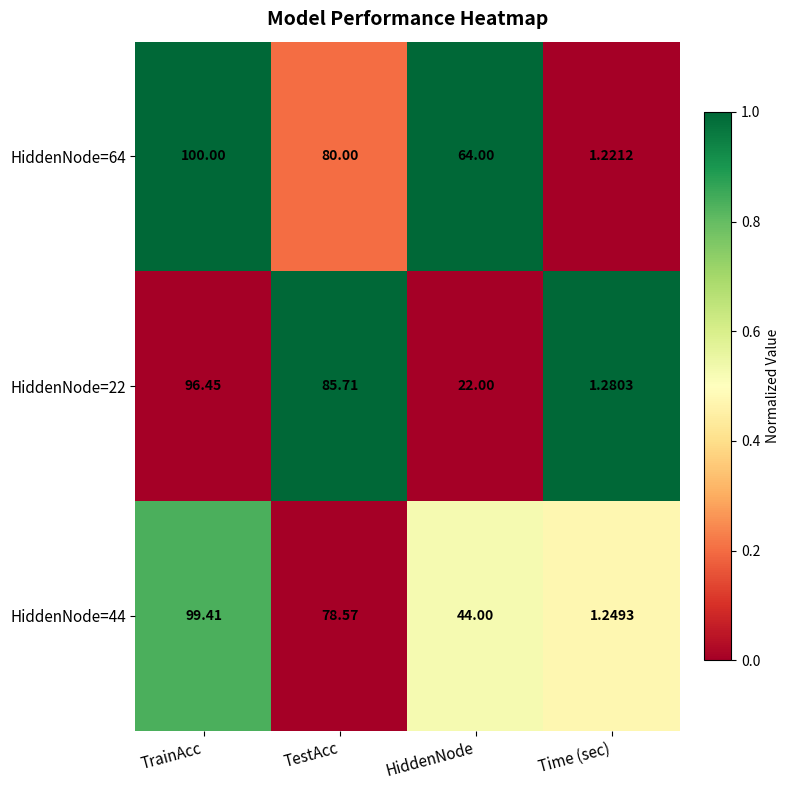

At which label does HiddenNode=22 first exceed 85?

TrainAcc